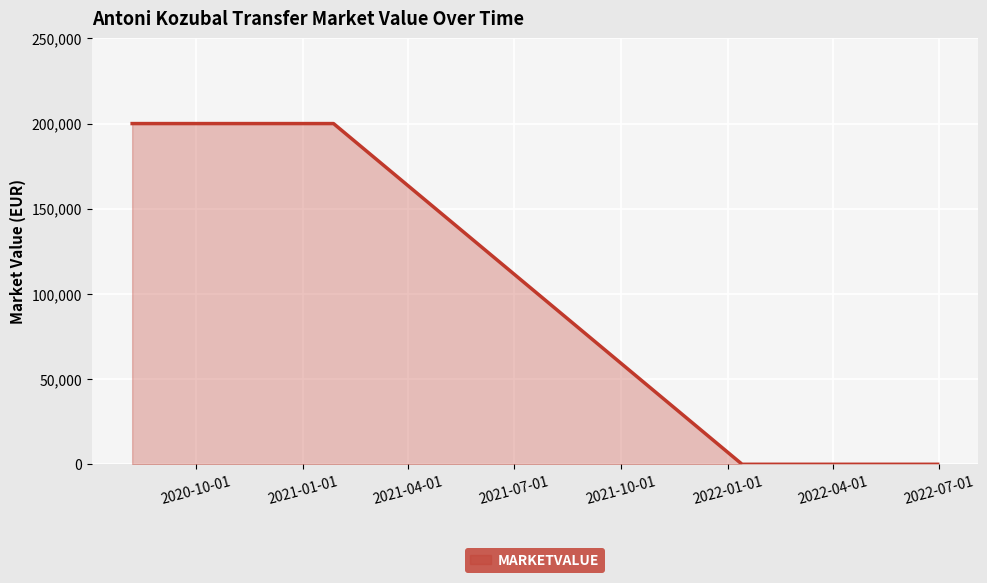

How many lines are shown in the chart?

1